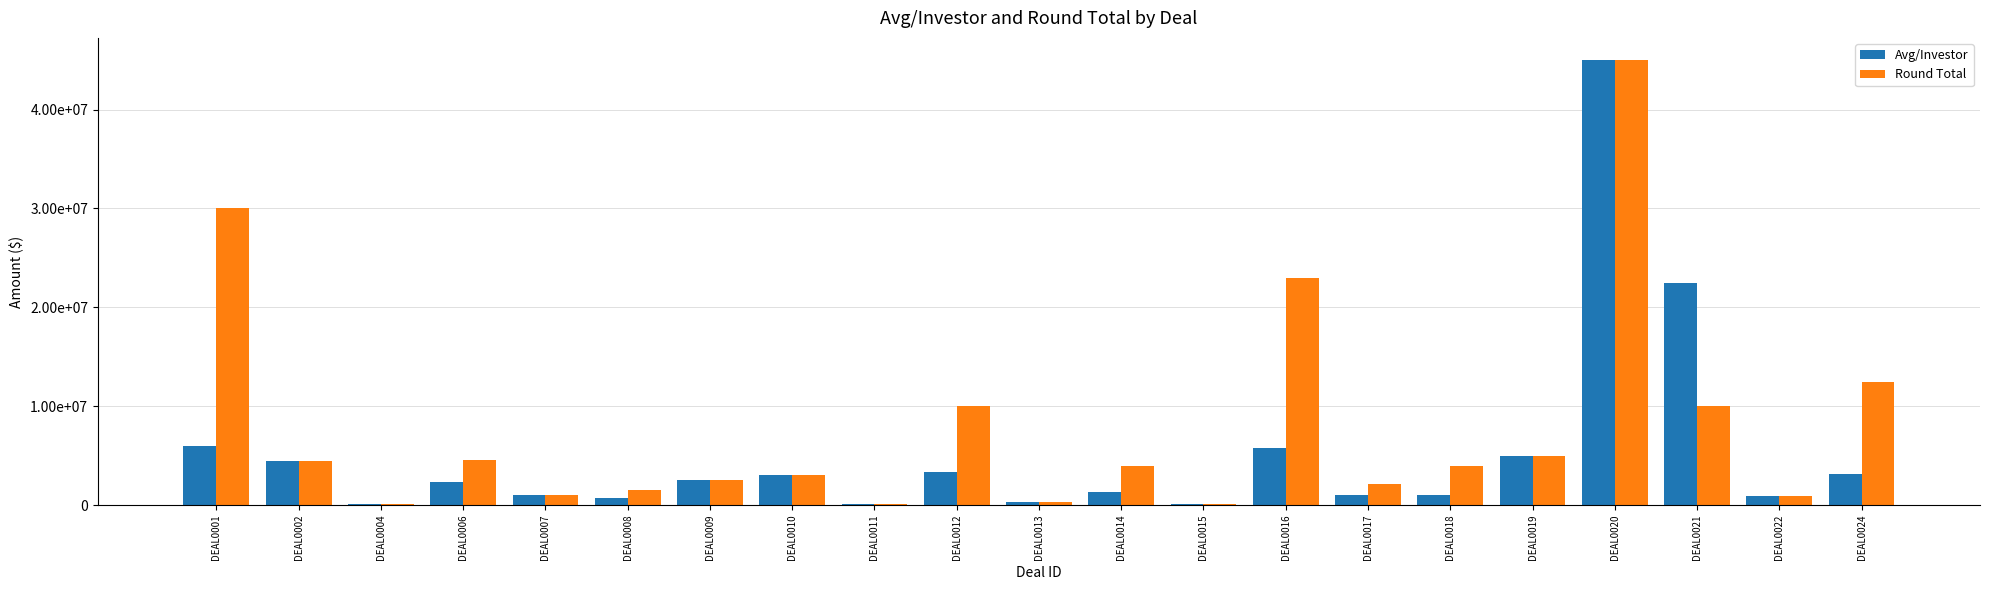

Does the chart contain stacked bars?

No